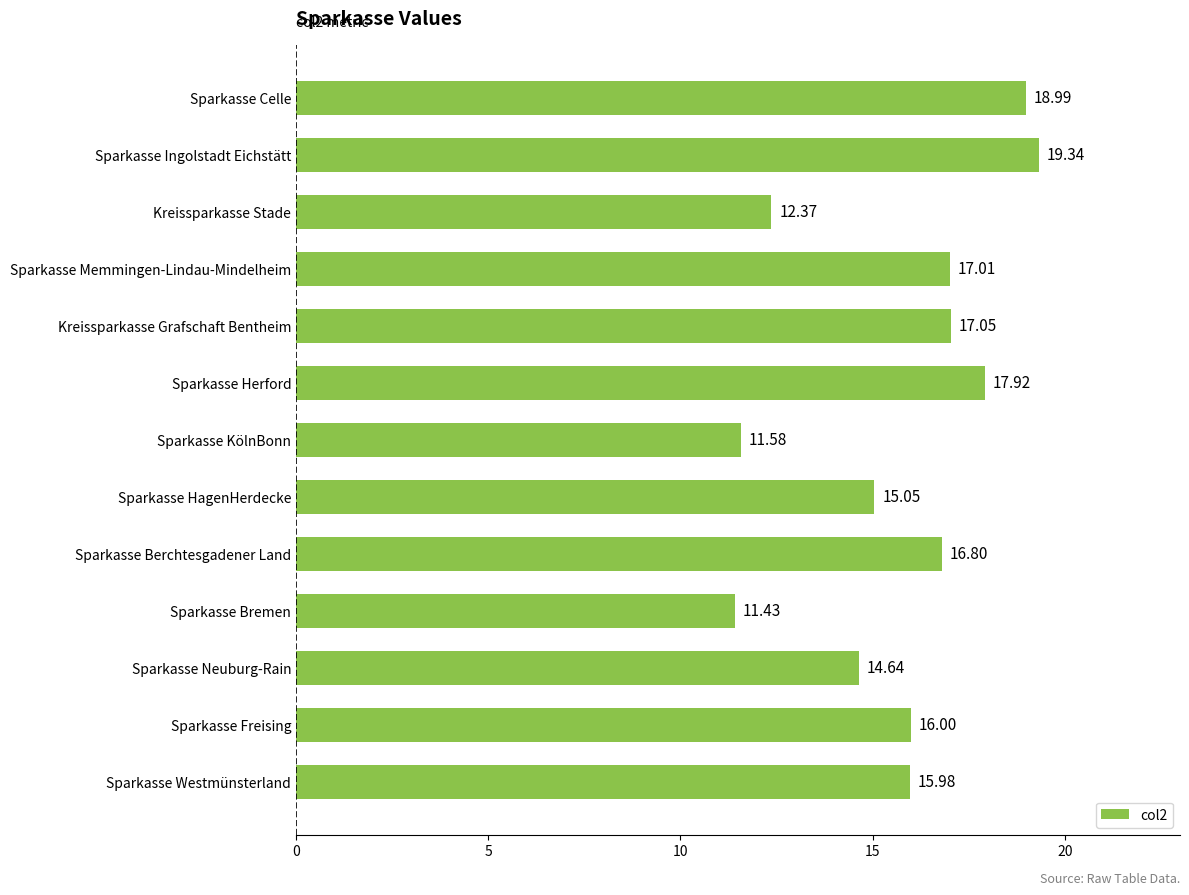

What is the label of the 8th bar from the bottom?

Sparkasse Herford